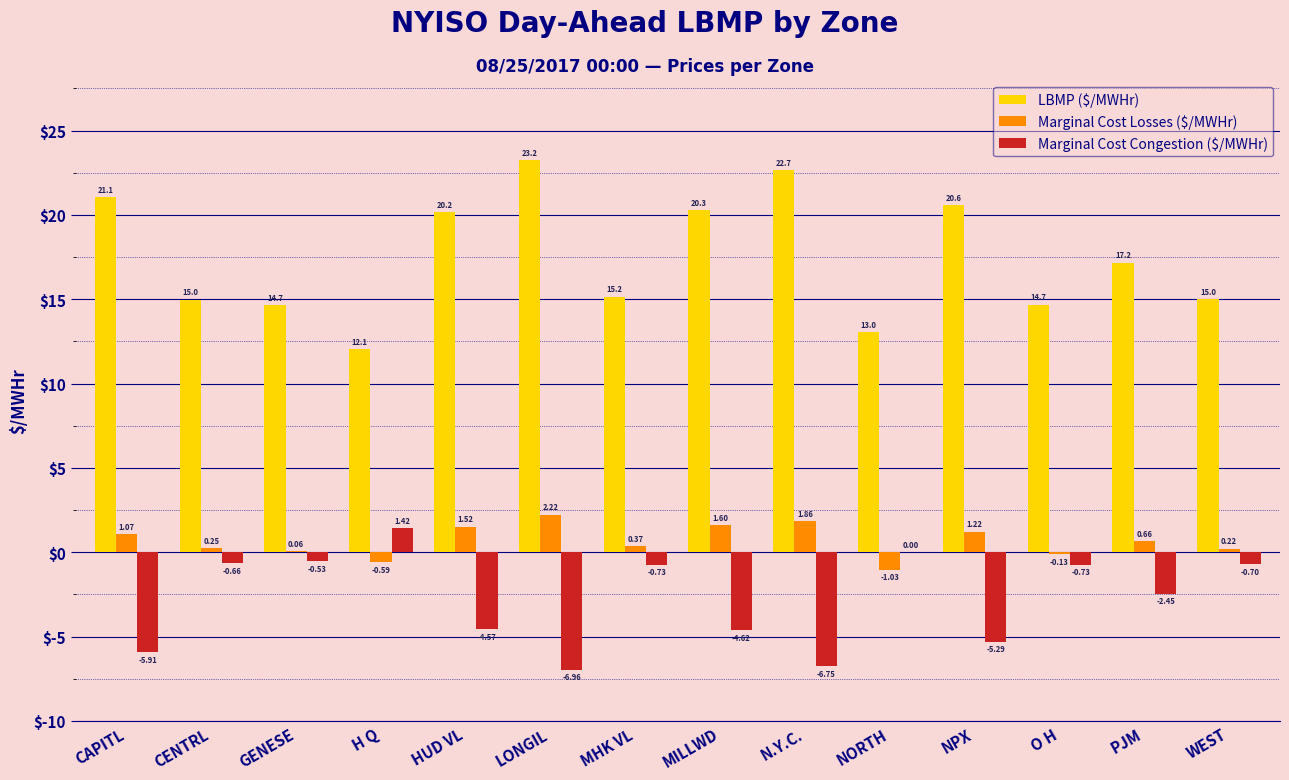

The value of LBMP ($/MWHr) at GENESE is 14.7. True or false?

True